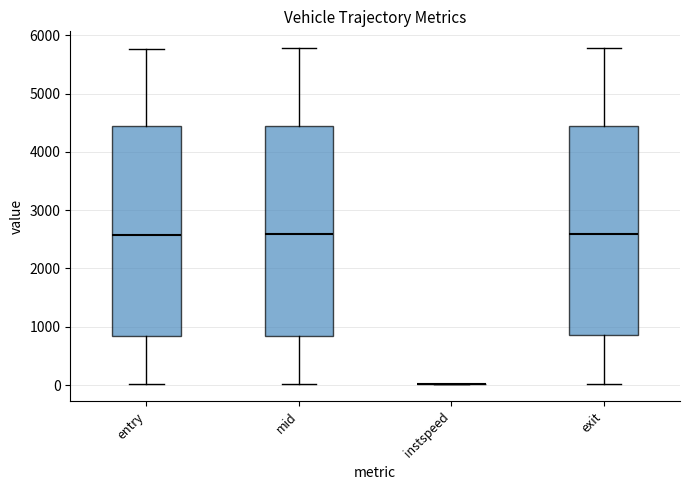

Where is the upper edge of the box for entry on the y-axis? The values are not printed on the chart, so give them approximately, as read against the axis.

4400